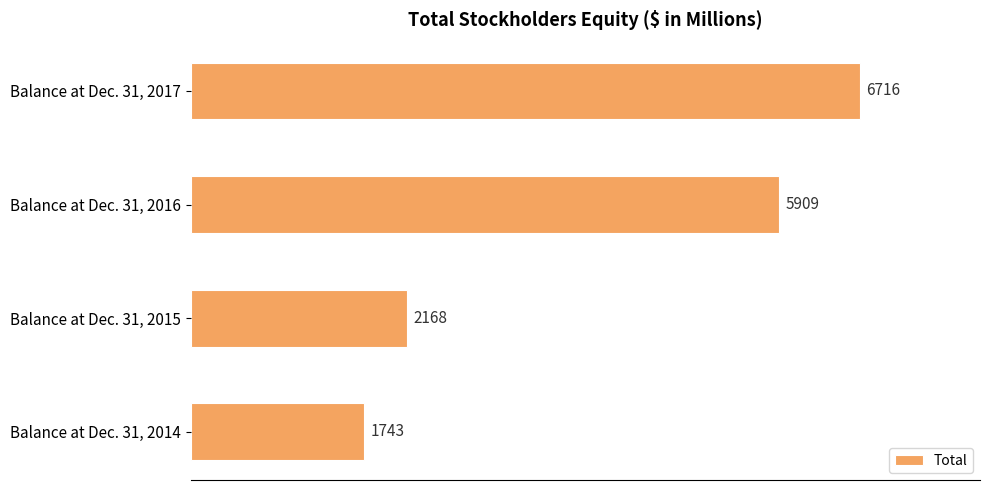

Reading bottom to top, list all the values displayed in this chart.

1743	2168	5909	6716